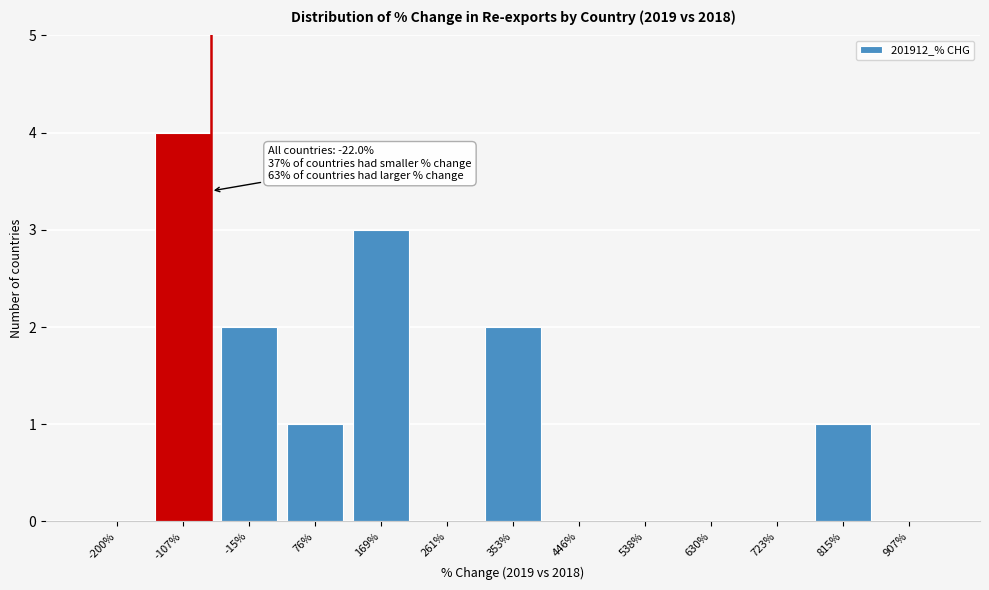

Reading left to right, transcribe all the data shown in this chart.

-200%=0	-107%=4	-15%=2	76%=1	169%=3	261%=0	353%=2	446%=0	538%=0	630%=0	723%=0	815%=1	907%=0